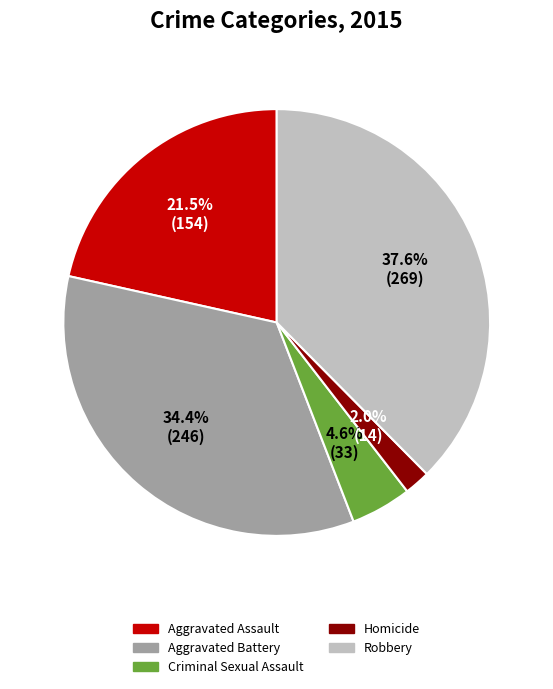

Count the number of slices in the pie.

5